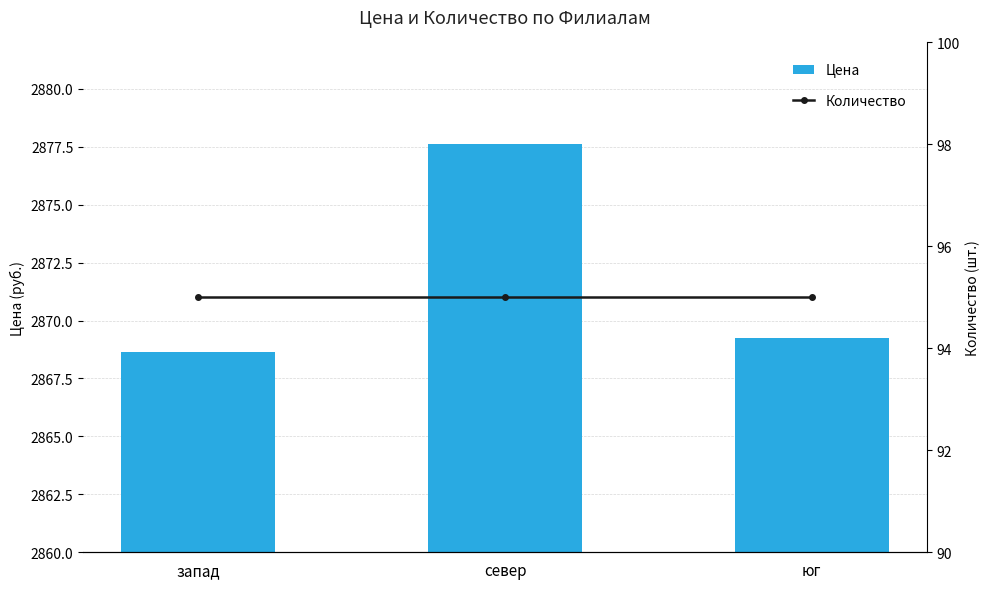

Reading left to right, what are all the values shown in this chart?

Цена: 2868.6	2877.6	2869.3
Количество: 95.0	95.0	95.0